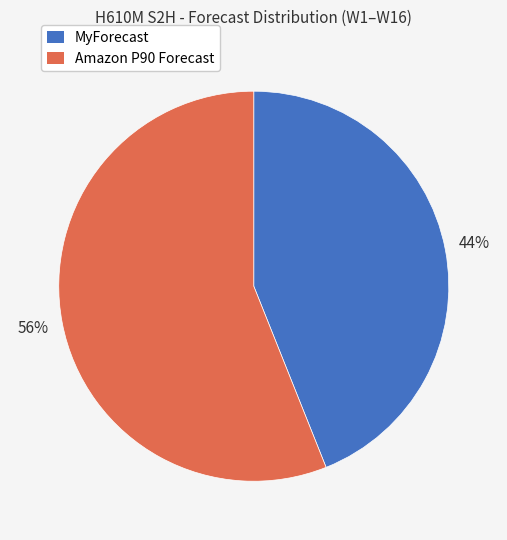

To the nearest percent, what is the difference between the largest and smallest slice percentages?

12%